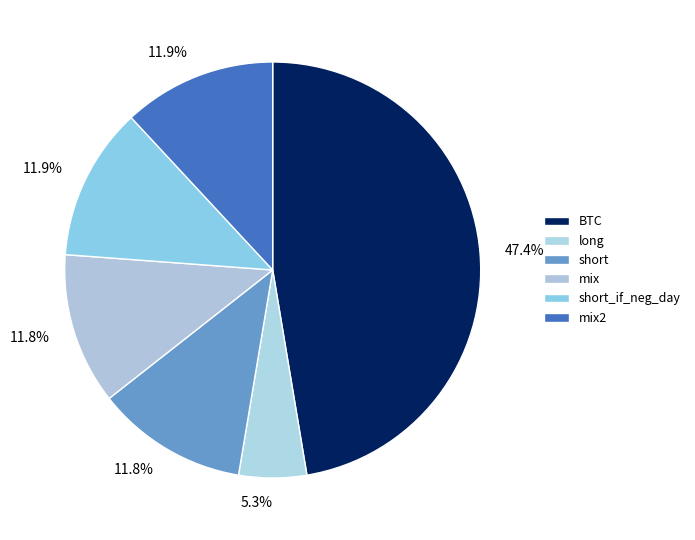

How many slices are in this pie chart?

6